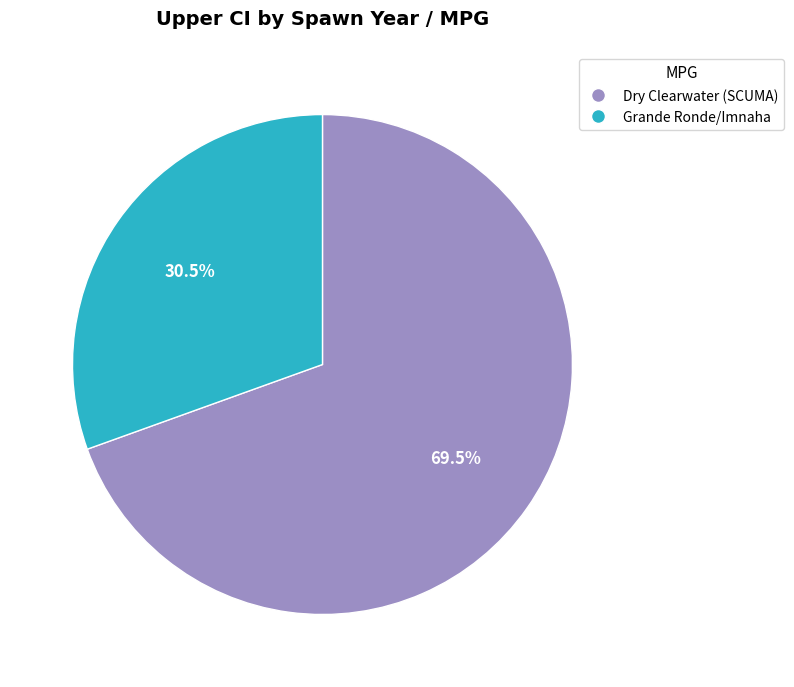

Rank the categories by value from highest to lowest.

Dry Clearwater (SCUMA), Grande Ronde/Imnaha